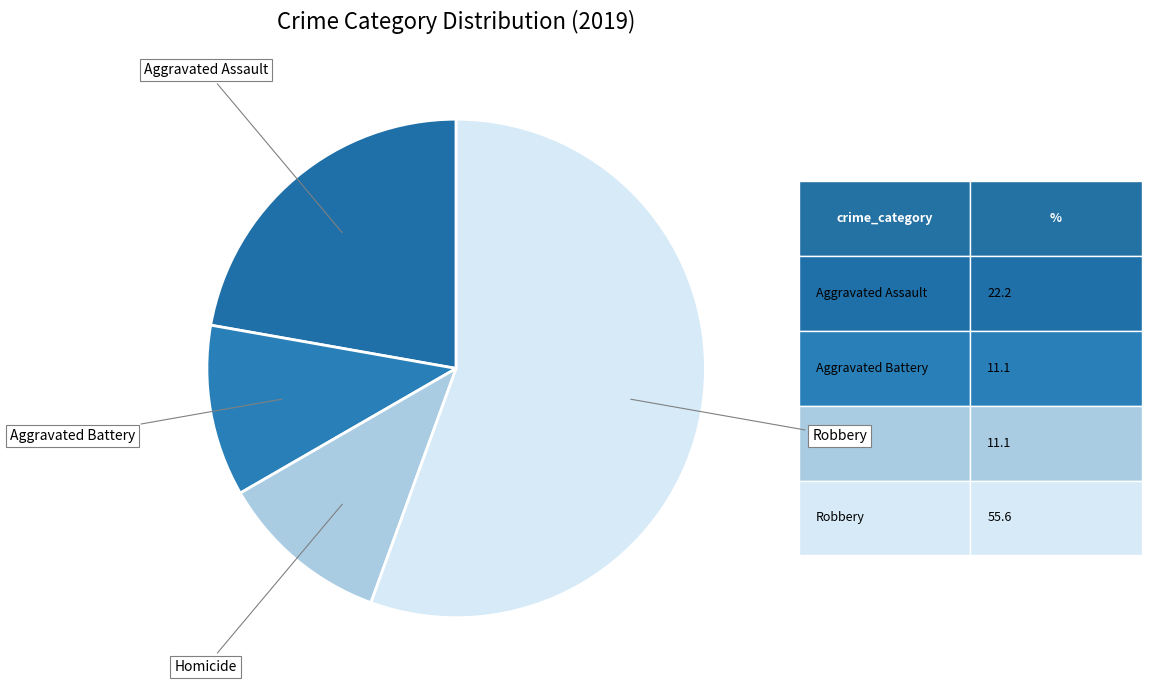

Which slice is the largest?

Robbery